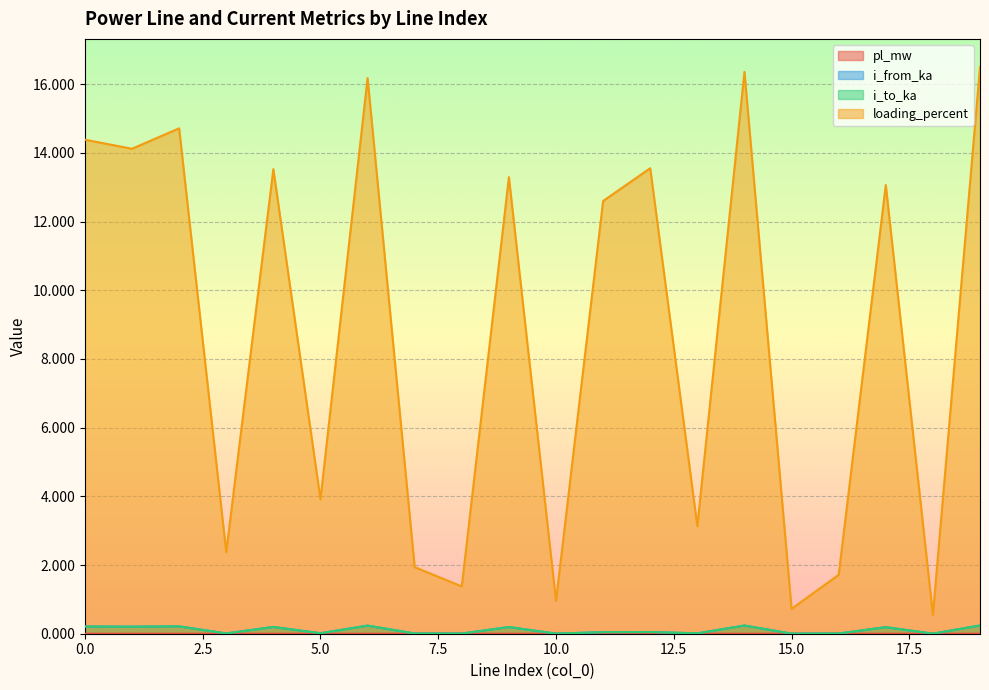

Reading left to right, list all the values displayed in this chart.

pl_mw: 0.0	0.0	0.0	0.0	0.0	0.0	0.0	0.0	0.0	0.0	0.0	0.0	0.0	0.0	0.0	0.0	0.0	0.0	0.0	0.0
i_from_ka: 0.2	0.2	0.2	0.0	0.2	0.0	0.2	0.0	0.0	0.2	0.0	0.0	0.0	0.0	0.2	0.0	0.0	0.2	0.0	0.2
i_to_ka: 0.2	0.2	0.2	0.0	0.2	0.0	0.2	0.0	0.0	0.2	0.0	0.0	0.0	0.0	0.2	0.0	0.0	0.2	0.0	0.2
loading_percent: 14.4	14.1	14.7	2.4	13.5	3.9	16.2	1.9	1.4	13.3	1.0	12.6	13.6	3.1	16.4	0.7	1.7	13.1	0.5	16.5